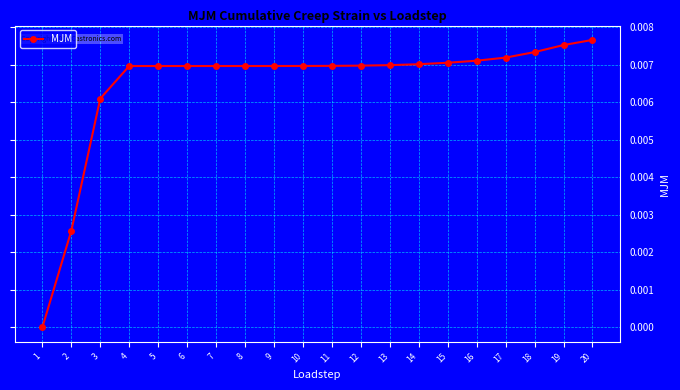

The chart shows a value of 0.0 at 14. True or false?

True